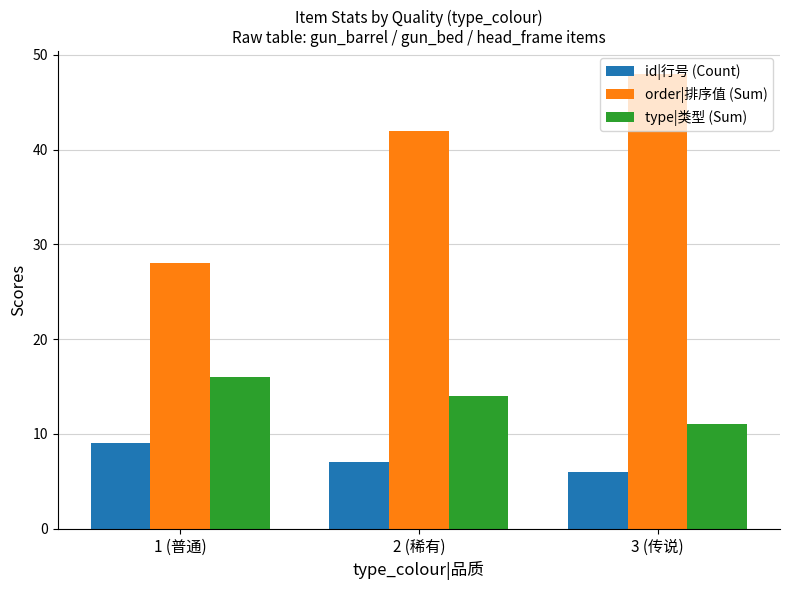

What is the total value across all series at 1 (普通)?

53